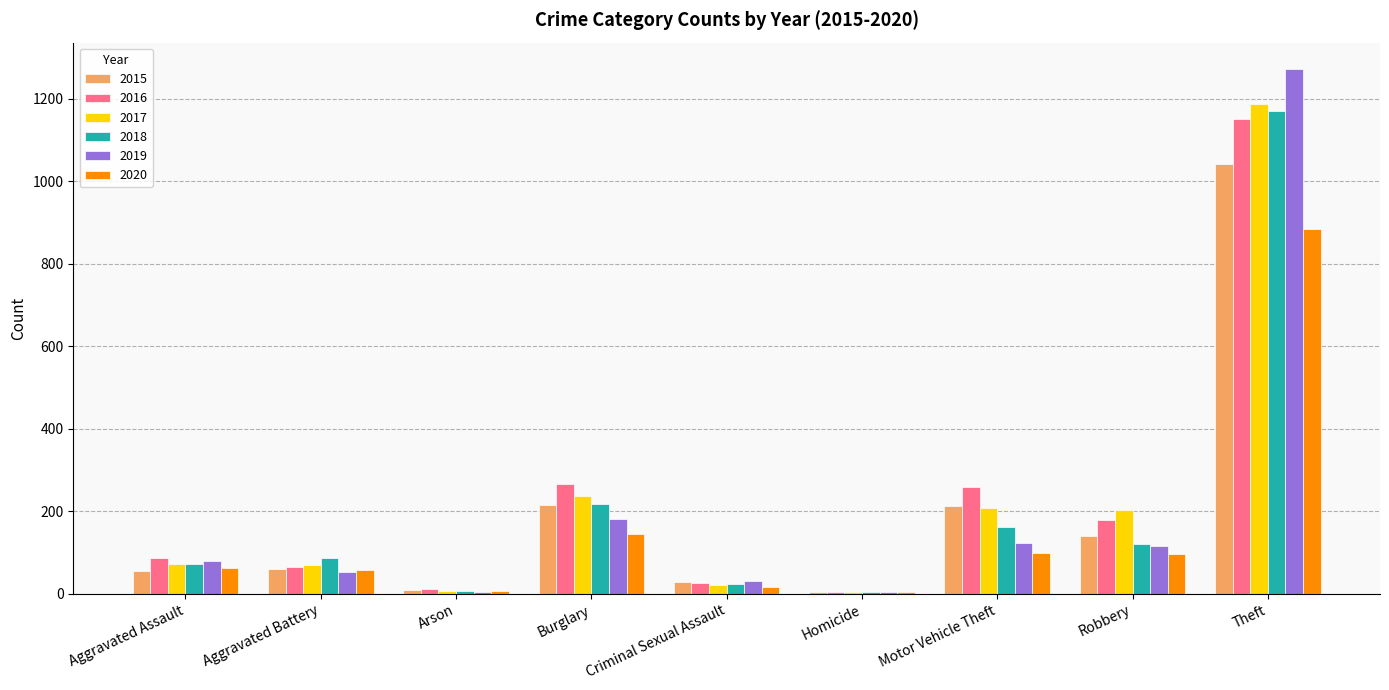

Which series has the largest range (max minus min)?

2019